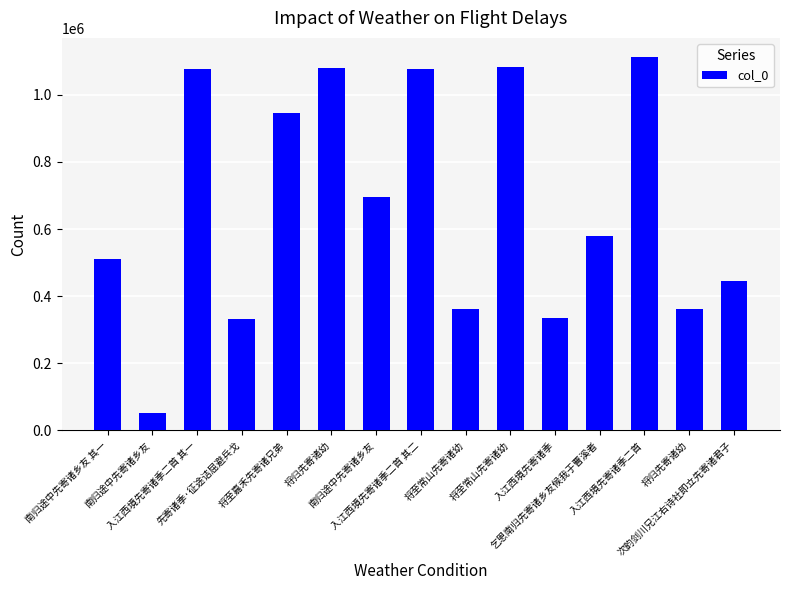

The value at 入江西境先寄诸季二首 其二 is 1579154. True or false?

False